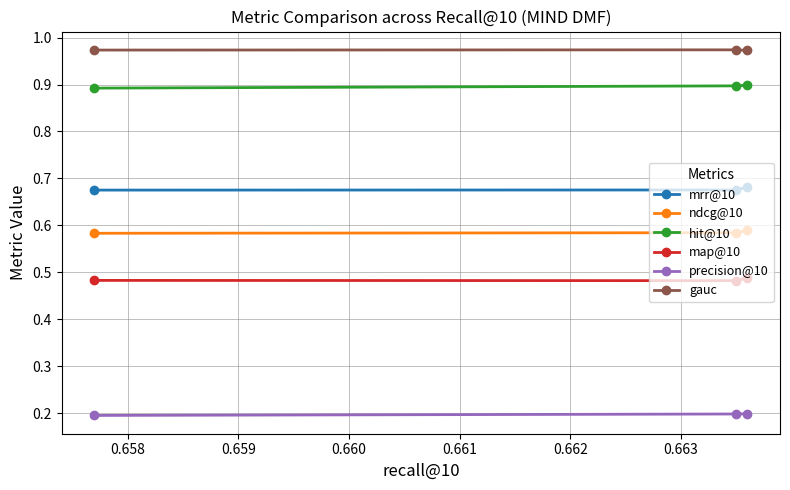

Count the gauc values in the range 0 to 1.

3